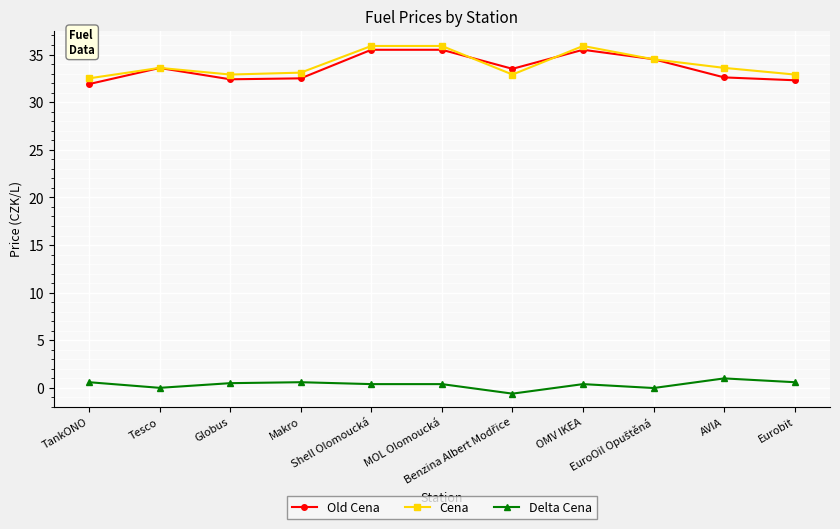

What is the label of the 5th point from the left?

Shell Olomoucká